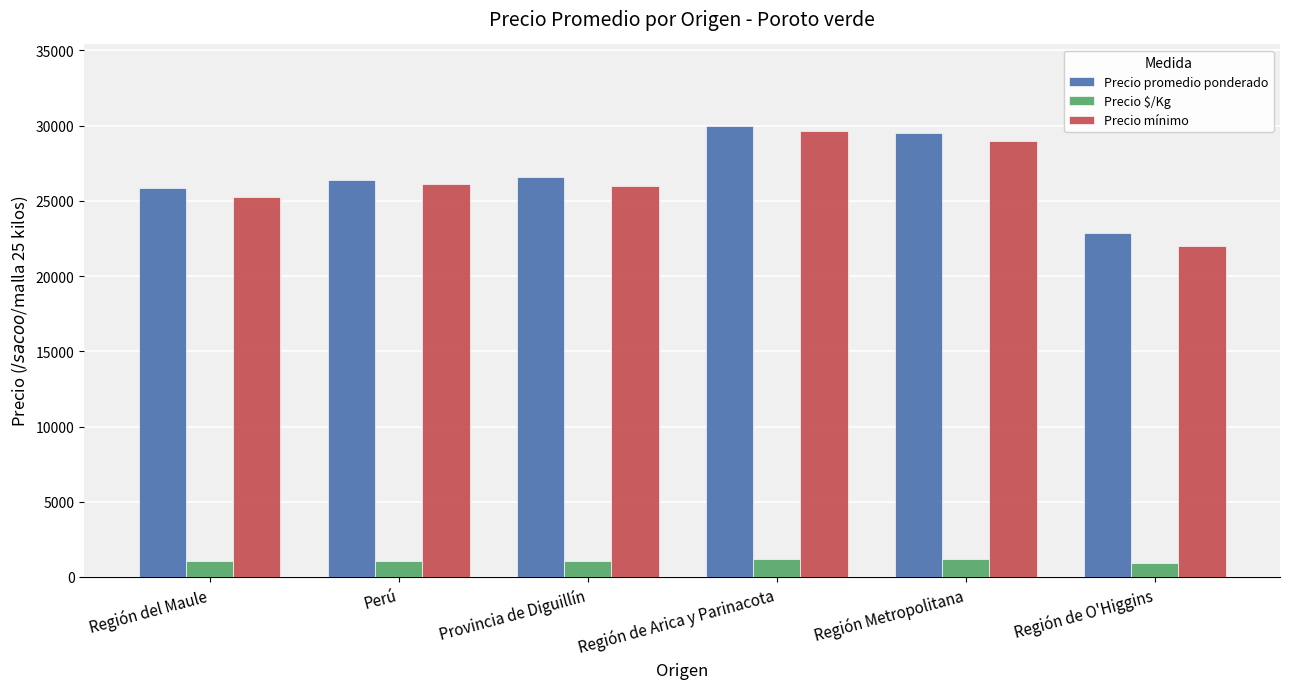

At which category is the sum across all series the highest?

Región de Arica y Parinacota